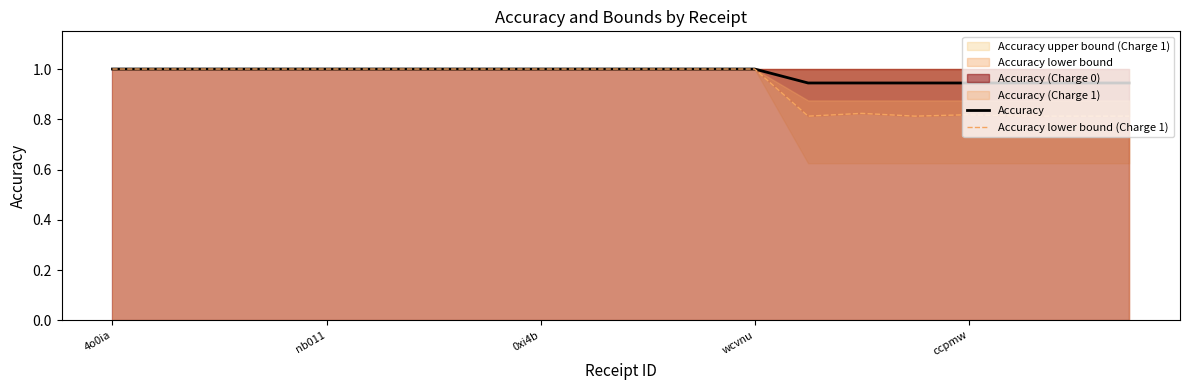

Reading left to right, list all the values displayed in this chart.

Accuracy: 1.0	1.0	1.0	1.0	1.0	1.0	1.0	1.0	1.0	1.0	1.0	1.0	1.0	0.9	0.9	0.9	0.9	0.9	0.9	0.9
Accuracy lower bound (Charge 1): 1.0	1.0	1.0	1.0	1.0	1.0	1.0	1.0	1.0	1.0	1.0	1.0	1.0	0.8	0.8	0.8	0.8	0.8	0.8	0.8